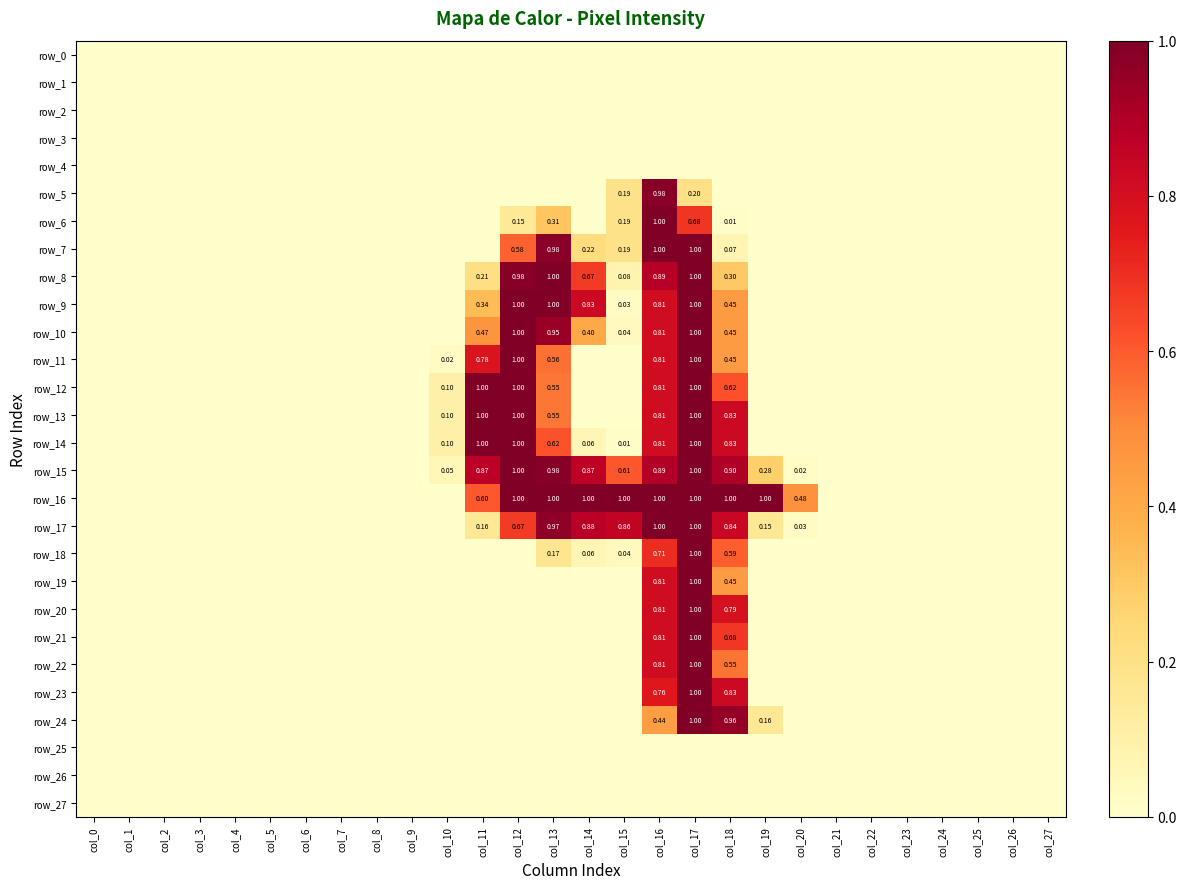

Which has a higher value, col_2 or col_20?

col_2